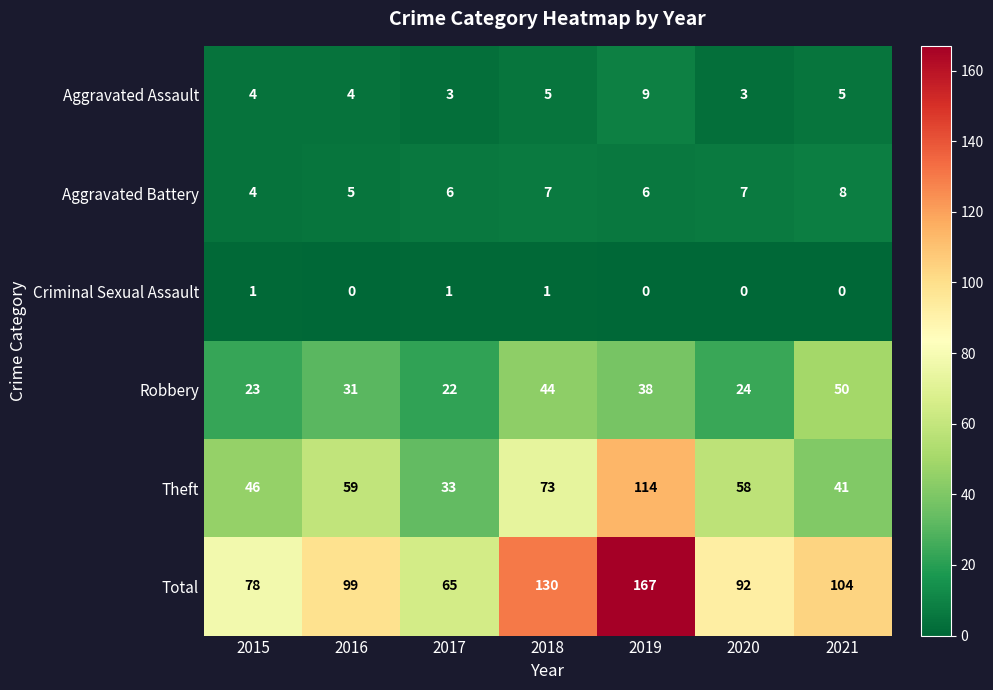

Is the value of Robbery at 2017 greater than the value of Total at 2018?

No